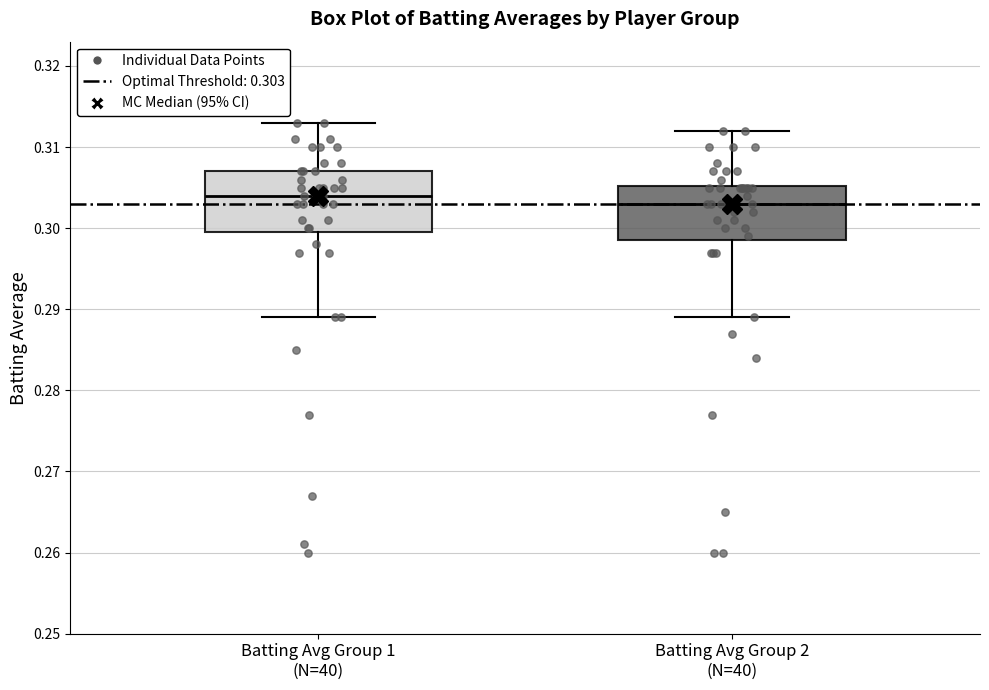

Reading left to right, read every box against the y-axis: the position of its median line, the range the box covers, and the ends of its whiskers. The values are not printed on the chart, so give them approximately, as read against the axis.

Batting Avg Group 1 (N=40): median 0.304, box 0.300 to 0.307, whiskers 0.289 to 0.313
Batting Avg Group 2 (N=40): median 0.303, box 0.299 to 0.305, whiskers 0.289 to 0.312